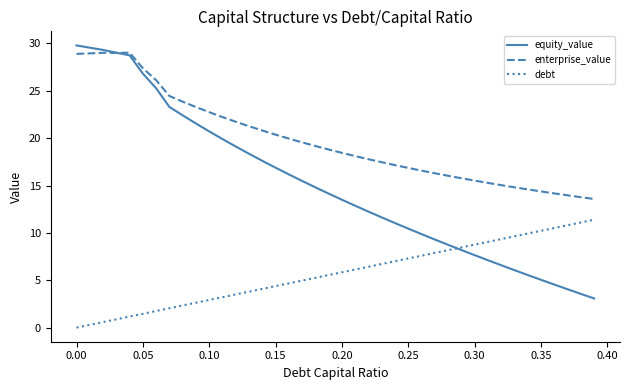

Does the chart display data point markers on the line(s)?

No